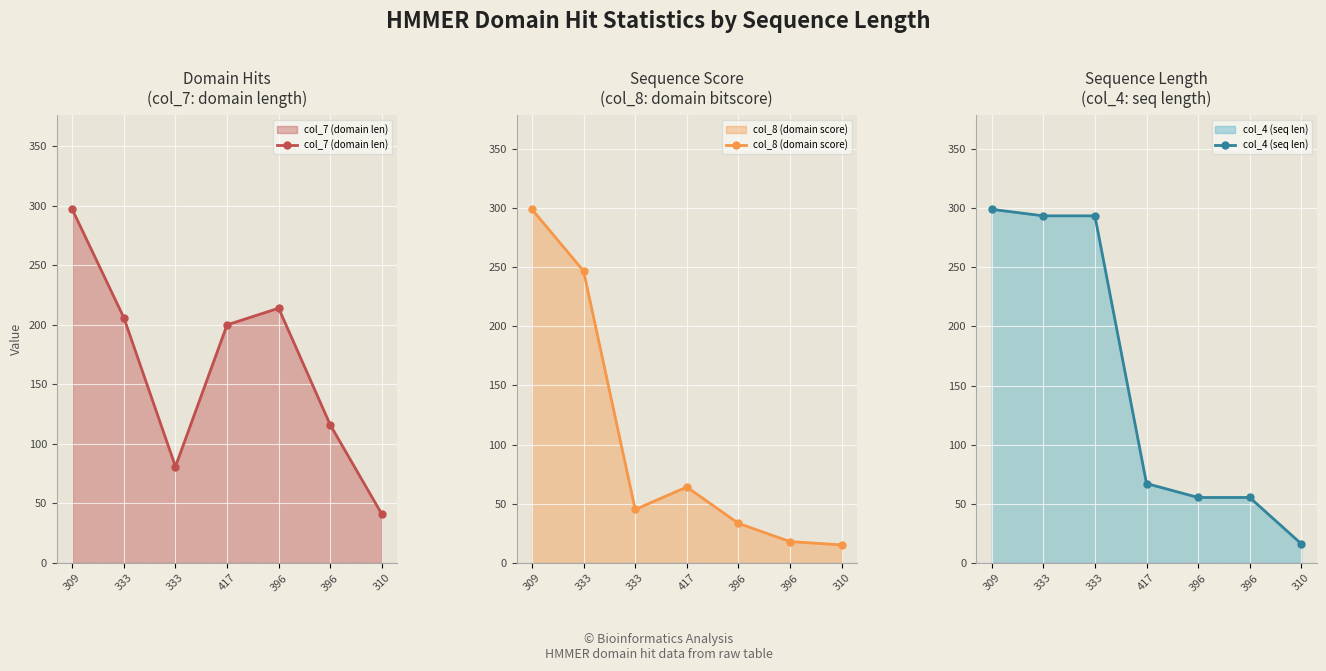

What are all the series names shown in the legend?

col_7 (domain len), col_8 (domain score), col_4 (seq len)